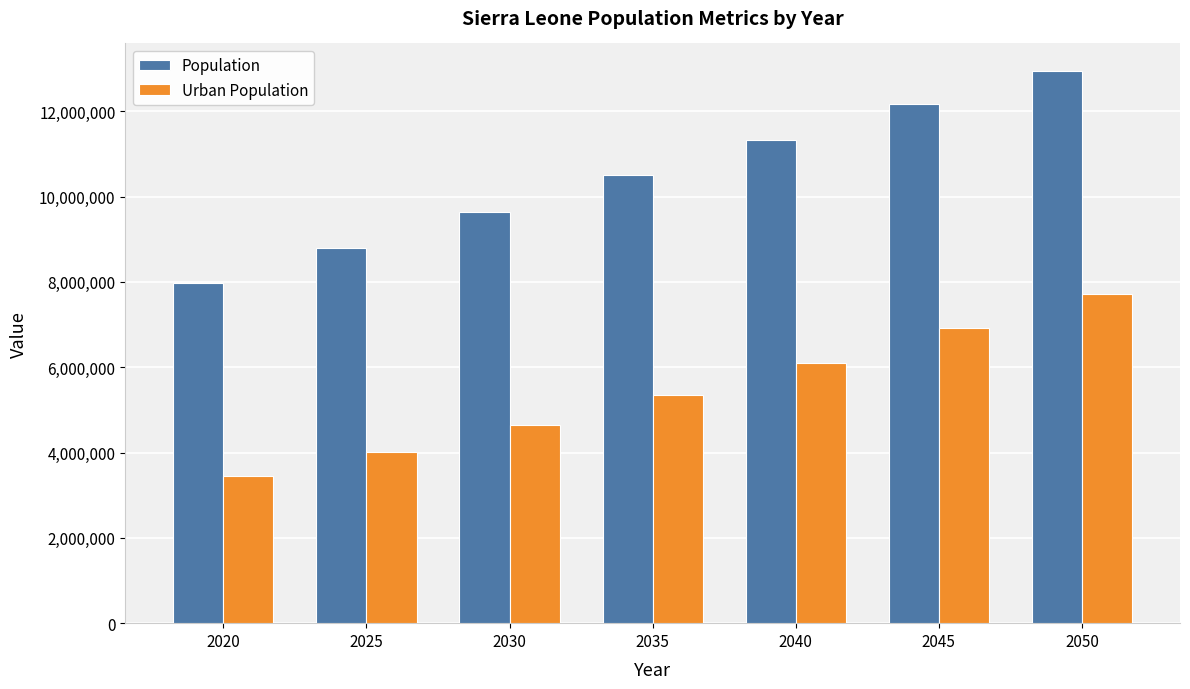

How many categories are shown in the chart?

7